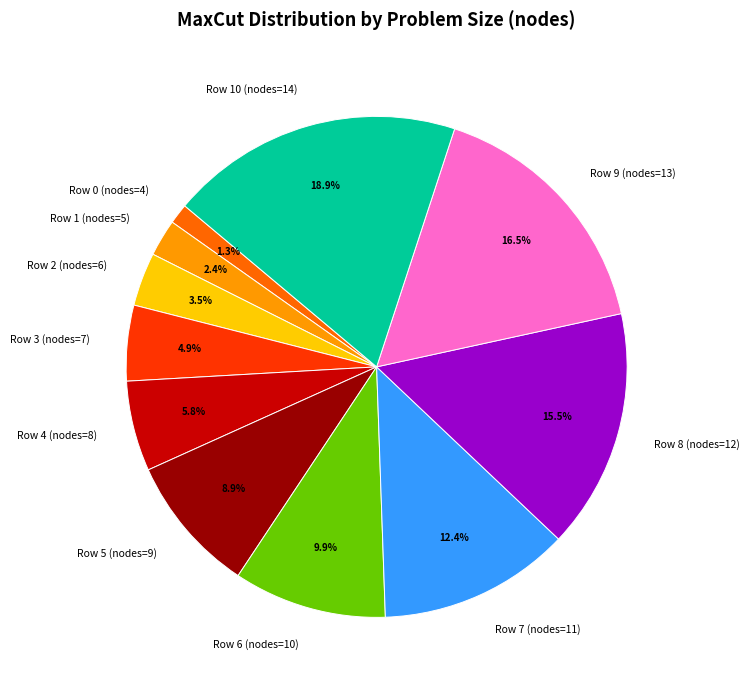

How many slices are in this pie chart?

11